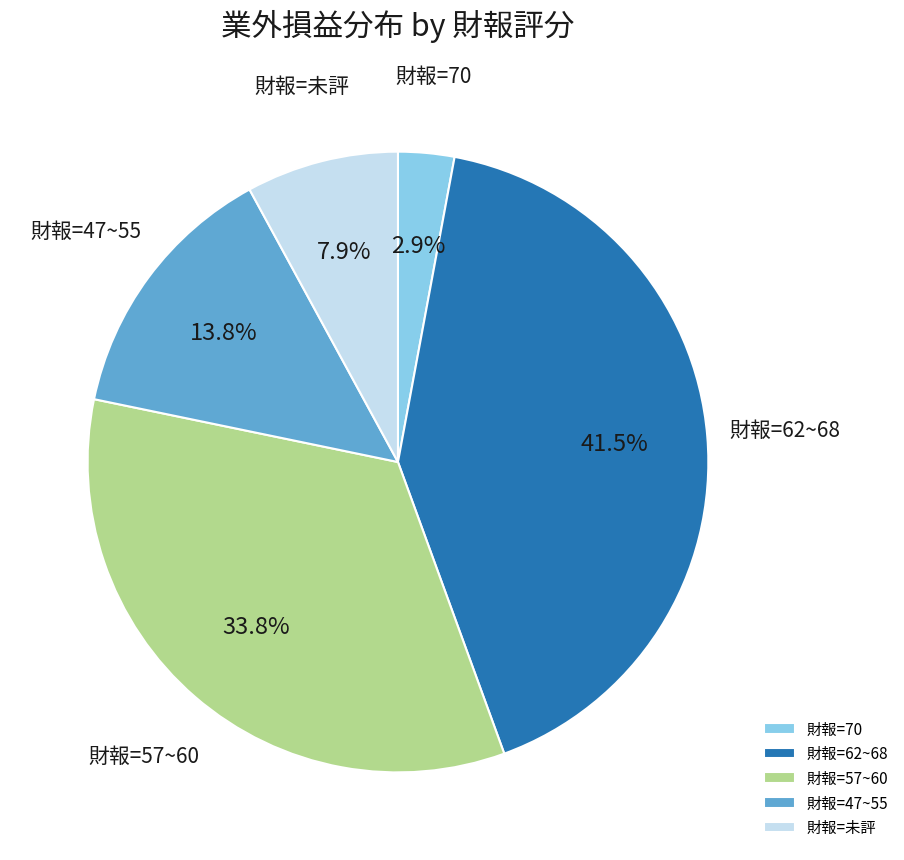

Is there any slice that represents more than half of the pie?

No